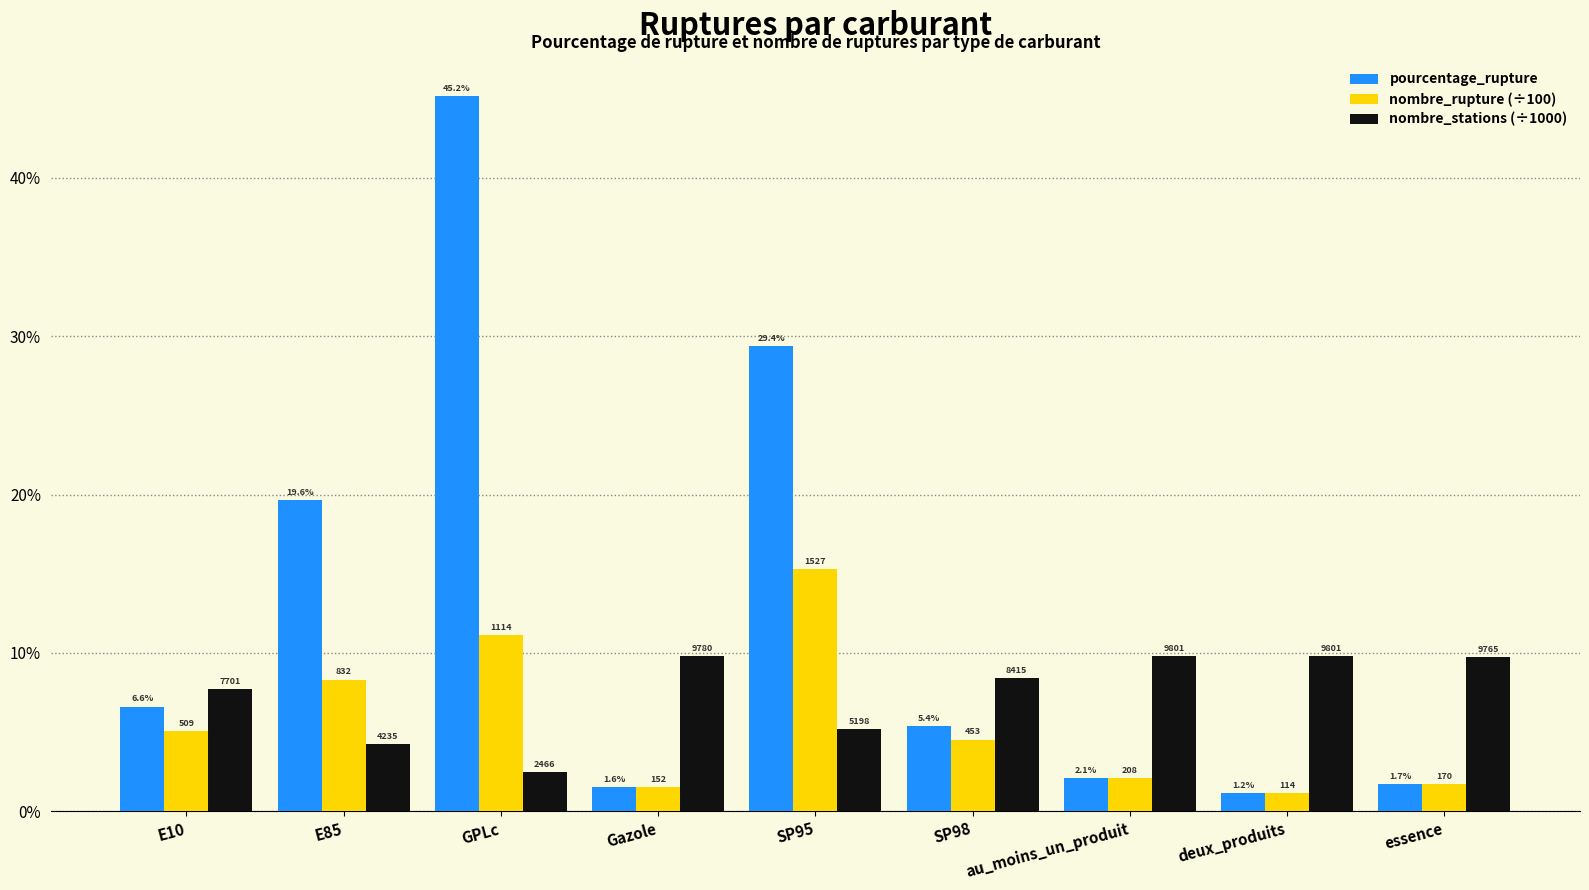

What is the highest value of the nombre_rupture (÷100) series?

15.3